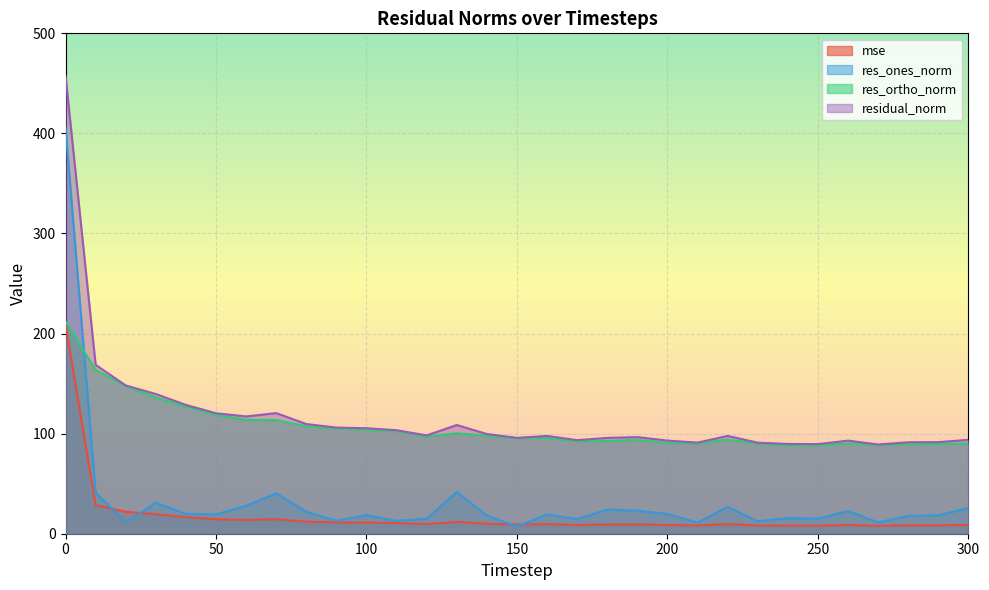

Reading left to right, what are all the values shown in this chart?

mse: 0=209.3	10=28.5	20=21.9	30=19.5	40=16.6	50=14.5	60=13.7	70=14.5	80=12.0	90=11.2	100=11.1	110=10.7	120=9.7	130=11.8	140=9.9	150=9.2	160=9.6	170=8.7	180=9.2	190=9.3	200=8.7	210=8.3	220=9.5	230=8.3	240=8.0	250=8.0	260=8.7	270=8.0	280=8.3	290=8.4	300=8.8
res_ones_norm: 0=405.4	10=41.0	20=11.3	30=30.9	40=19.7	50=19.3	60=27.9	70=40.3	80=21.9	90=12.9	100=18.6	110=12.8	120=15.1	130=41.6	140=18.1	150=7.1	160=19.2	170=14.6	180=24.1	190=23.0	200=19.8	210=11.0	220=26.8	230=12.5	240=15.7	250=15.0	260=22.6	270=11.3	280=17.8	290=18.4	300=25.7
res_ortho_norm: 0=212.0	10=163.7	20=147.7	30=136.2	40=127.2	50=118.8	60=113.8	70=113.6	80=107.4	90=105.3	100=103.8	110=102.6	120=97.1	130=100.3	140=98.0	150=95.5	160=95.8	170=92.4	180=92.7	190=93.8	200=90.9	210=90.4	220=94.0	230=90.1	240=88.3	250=88.3	260=90.2	270=88.5	280=89.6	290=89.6	300=90.3
residual_norm: 0=457.5	10=168.8	20=148.1	30=139.6	40=128.7	50=120.4	60=117.2	70=120.5	80=109.6	90=106.0	100=105.4	110=103.4	120=98.2	130=108.6	140=99.6	150=95.8	160=97.7	170=93.5	180=95.7	190=96.6	200=93.1	210=91.1	220=97.7	230=91.0	240=89.7	250=89.6	260=93.0	270=89.2	280=91.4	290=91.5	300=93.8